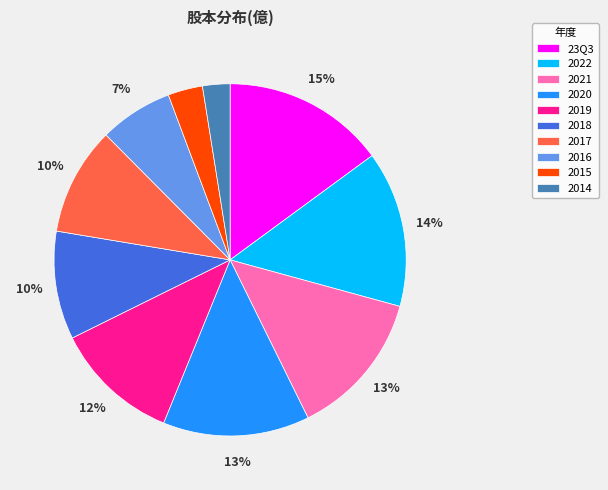

Which category has the biggest portion of the pie?

23Q3